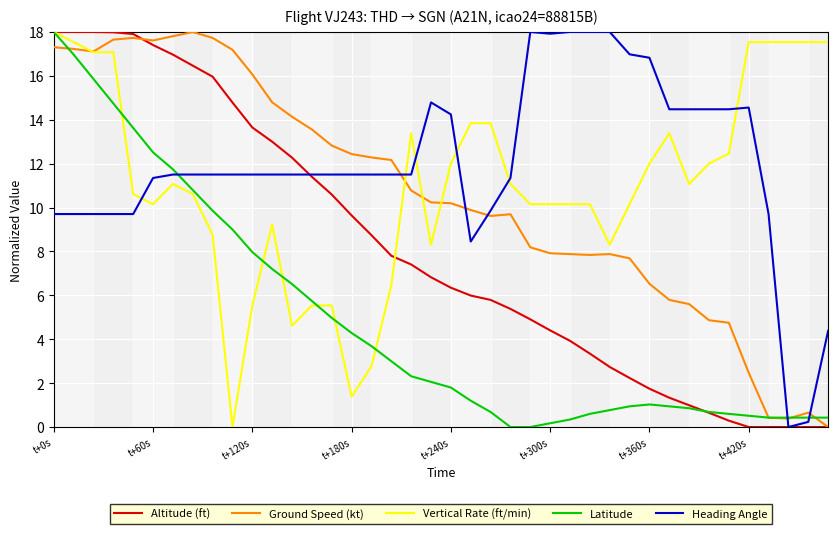

How many lines are shown in the chart?

5